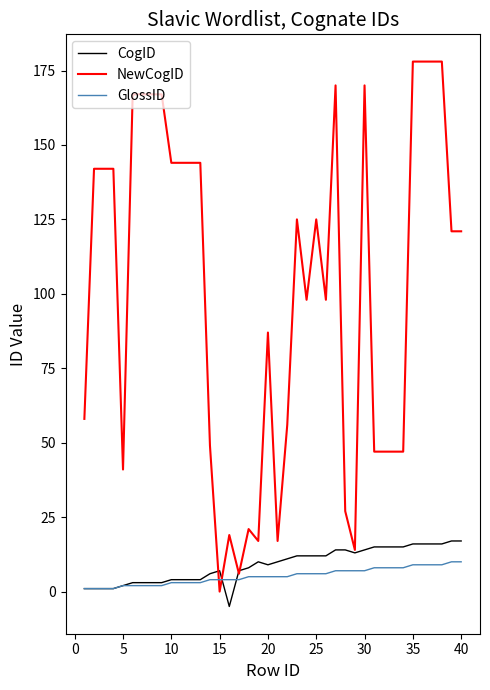

What is the lowest value of the CogID series?

-5